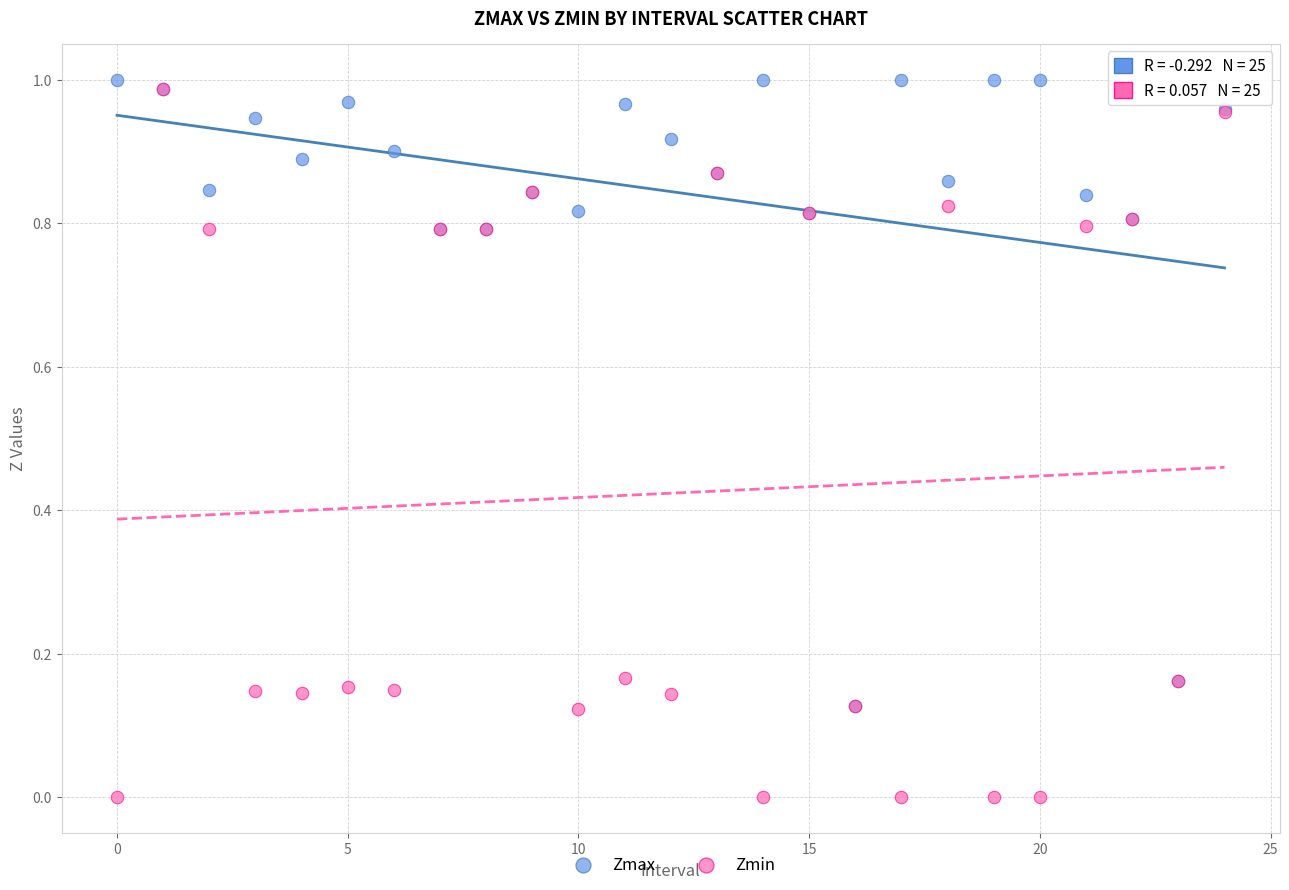

What are all the series names shown in the legend?

Zmax, Zmin